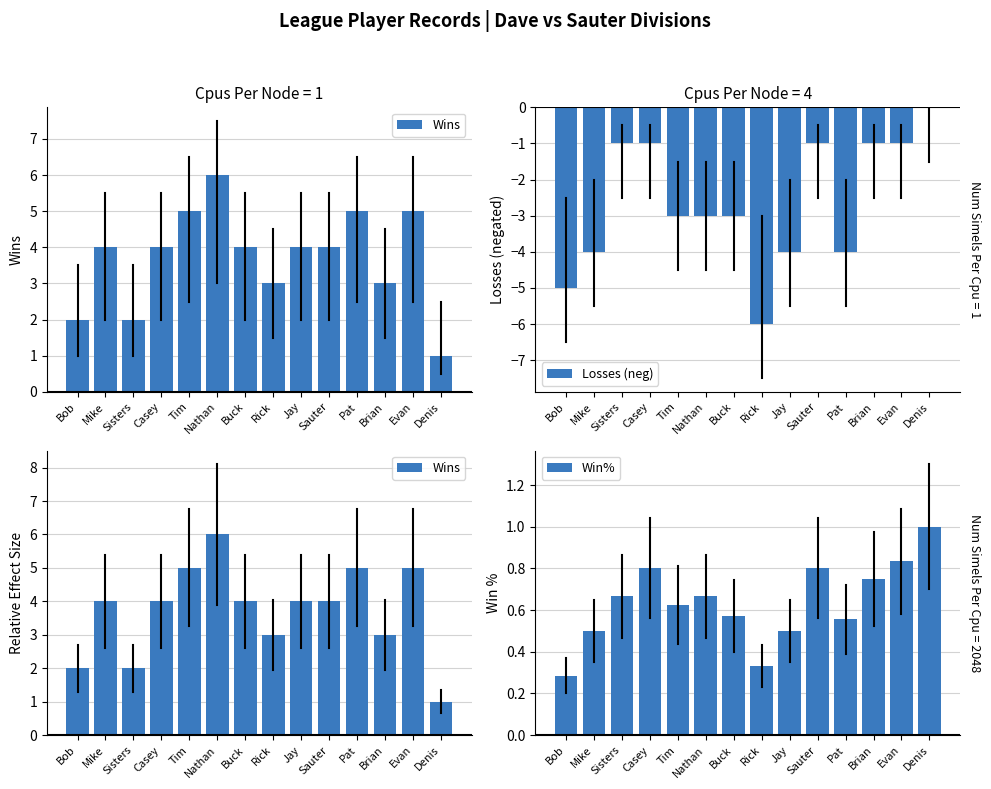

What is the minimum value shown in the chart?

-6.0